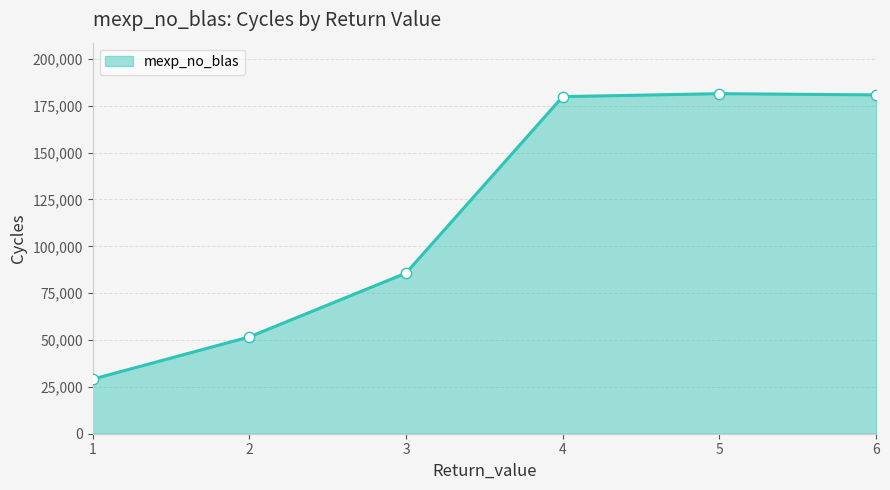

What is the change in value from 1 to 6?

+151670.9